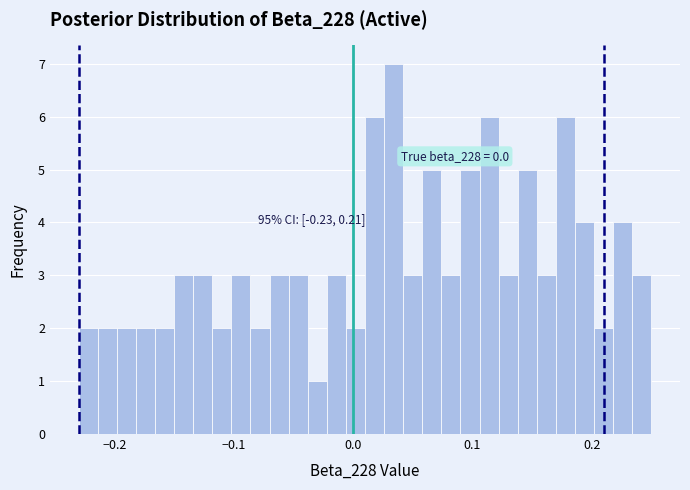

Around what value on the x-axis is the tallest bar? Give the approximate position of its centre, as read against the axis.

0.03